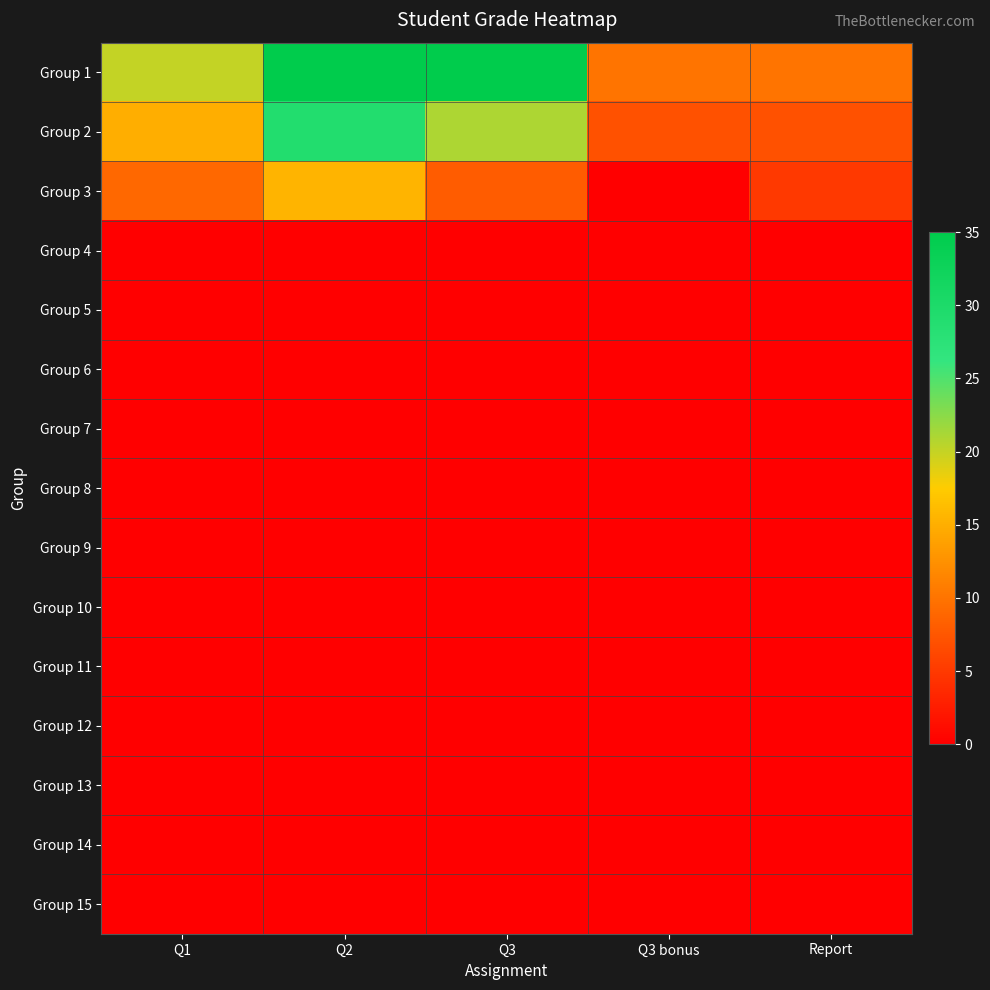

What is the spread (max minus min) of values at Q2?

35.0